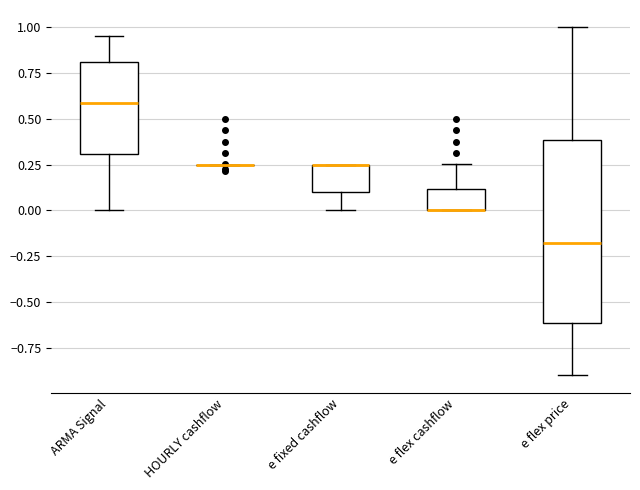

Reading left to right, read every box against the y-axis: the position of its median line, the range the box covers, and the ends of its whiskers. The values are not printed on the chart, so give them approximately, as read against the axis.

ARMA Signal: median 0.60, box 0.30 to 0.80, whiskers 0.00 to 0.95
HOURLY cashflow: box collapsed to a line at 0.25, whiskers 0.25 to 0.25
e fixed cashflow: median 0.25 (drawn on the box's upper edge), box 0.10 to 0.25, whiskers 0.00 to 0.25
e flex cashflow: median 0.00 (drawn on the box's lower edge), box 0.00 to 0.10, whiskers 0.00 to 0.25
e flex price: median -0.20, box -0.60 to 0.40, whiskers -0.90 to 1.00